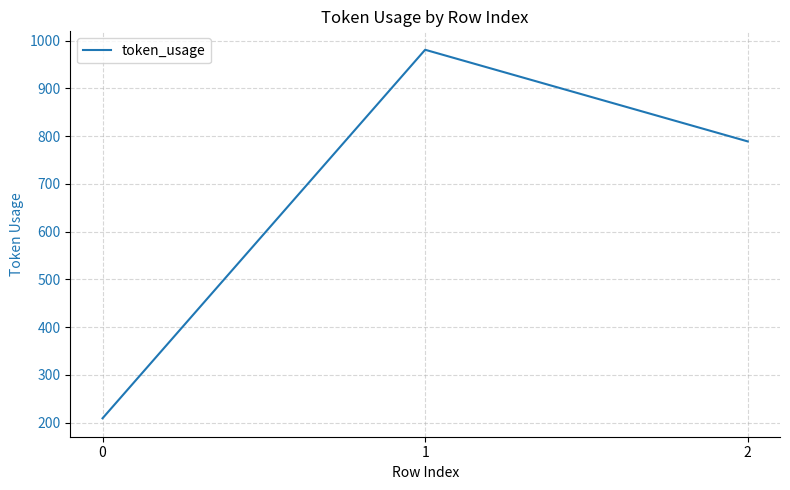

How many values are between 209 and 981?

3